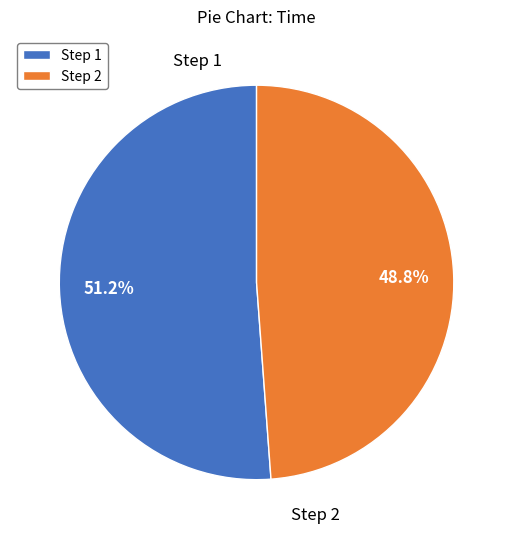

Does any single category account for the majority?

Yes